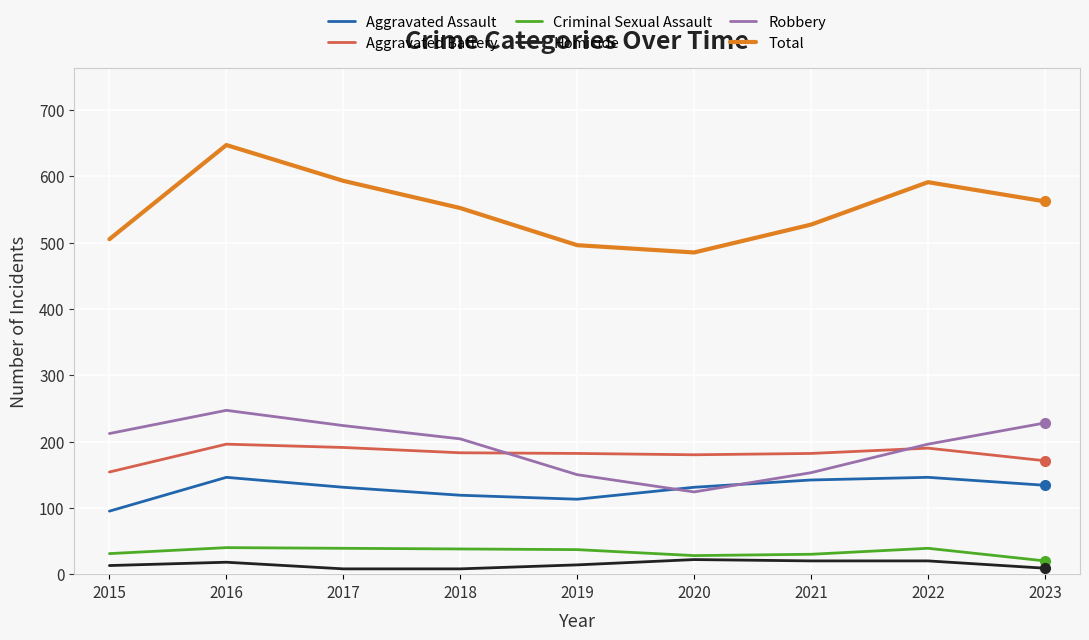

The Aggravated Assault series shows 146 at 2016. True or false?

True